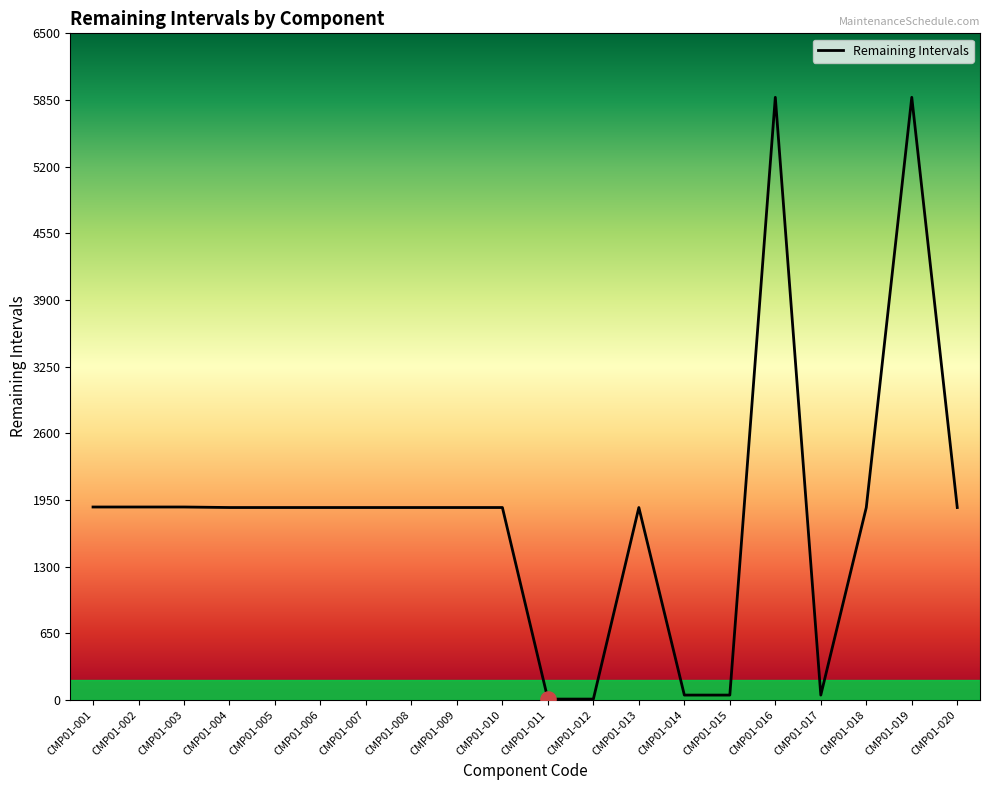

Which has a higher value, CMP01-019 or CMP01-009?

CMP01-019